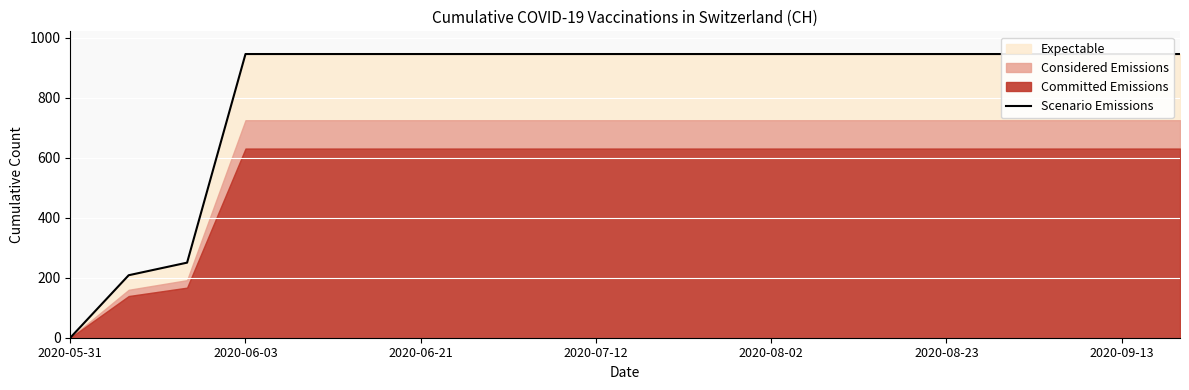

What is the difference between the second highest and second lowest values?

738.0